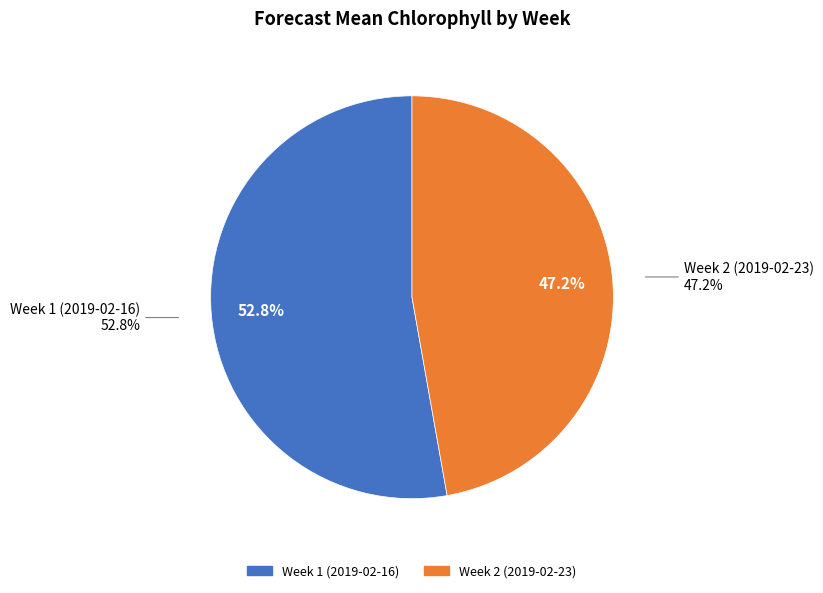

What percentage is the Week 1 (2019-02-16) slice, to the nearest percent?

53%